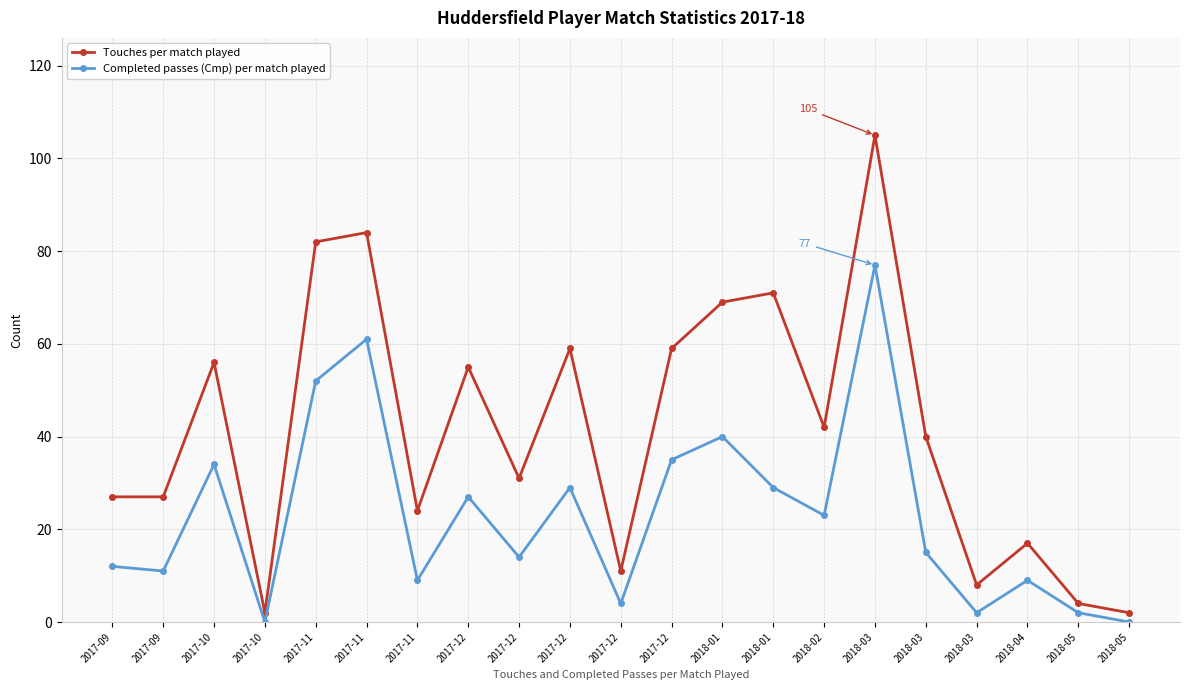

Which series has the widest spread of values?

Touches per match played